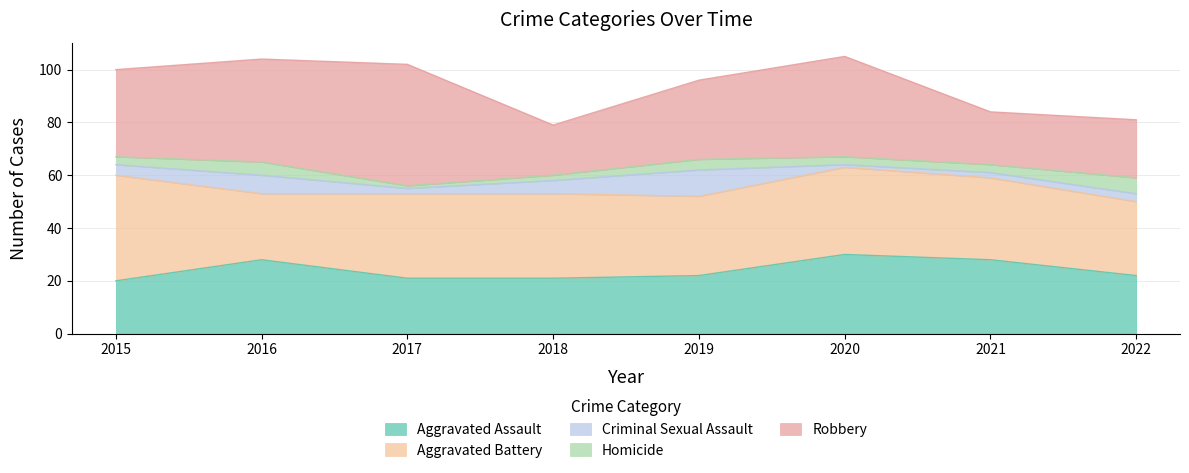

True or false: Criminal Sexual Assault and Aggravated Battery intersect in this chart.

False